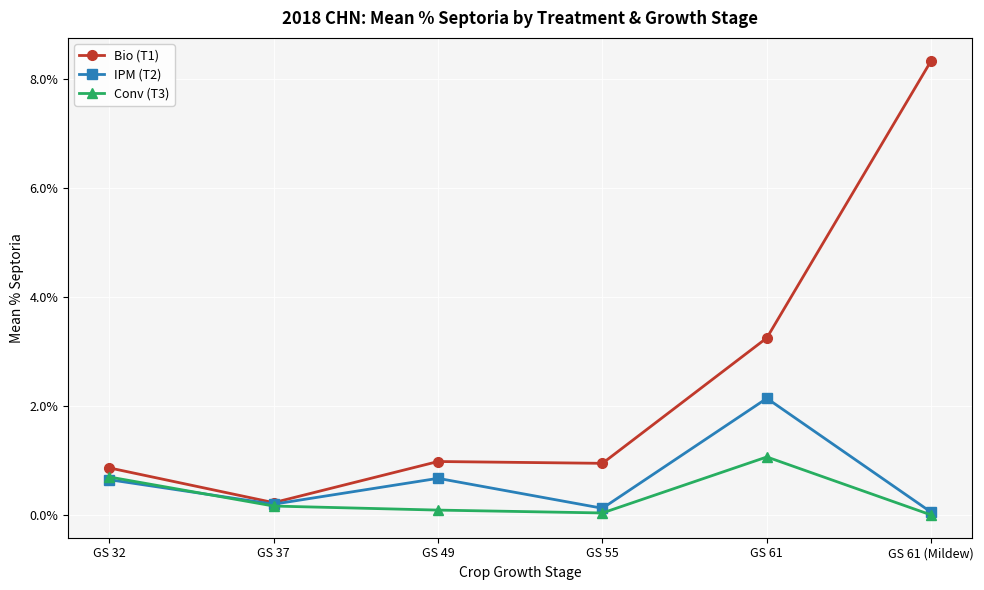

What are all the series names shown in the legend?

Bio (T1), IPM (T2), Conv (T3)